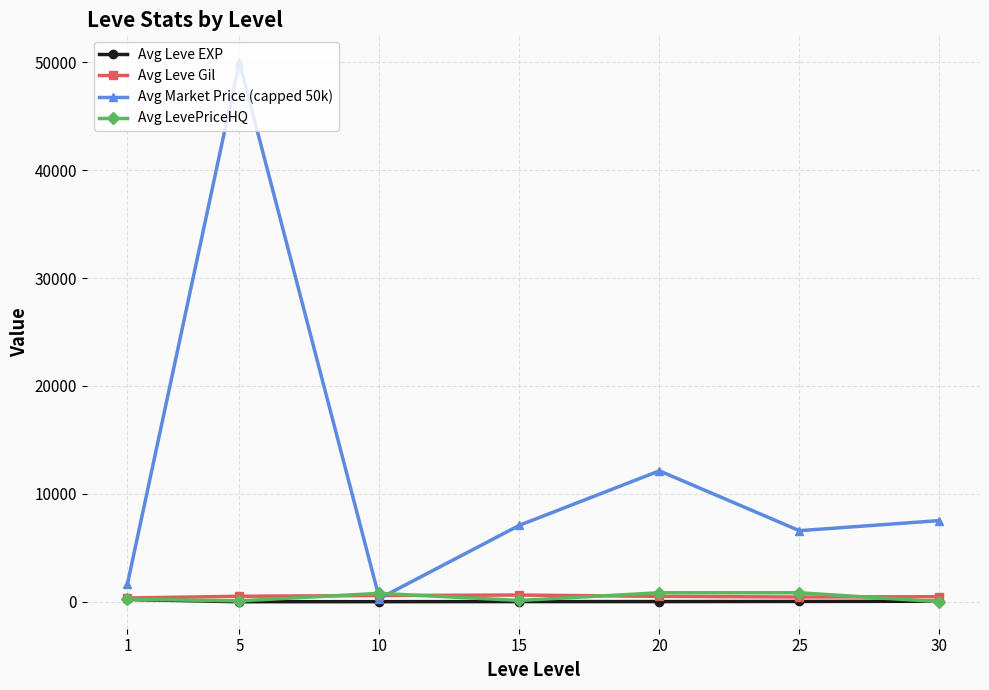

What is the value of the Avg Market Price (capped 50k) point at the 6th from the left?

6587.8